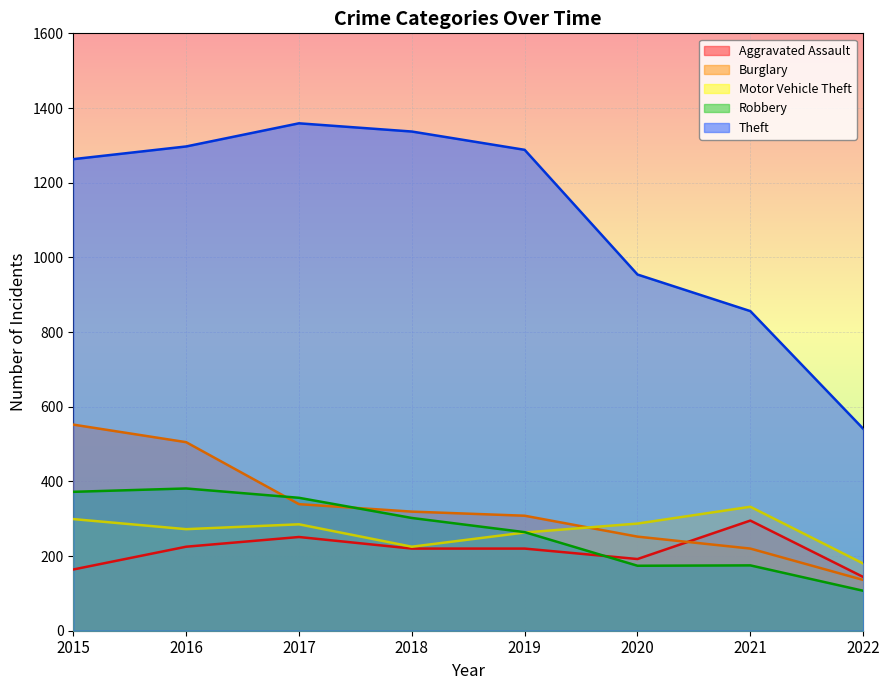

At which label is Motor Vehicle Theft closest to 256?

2019